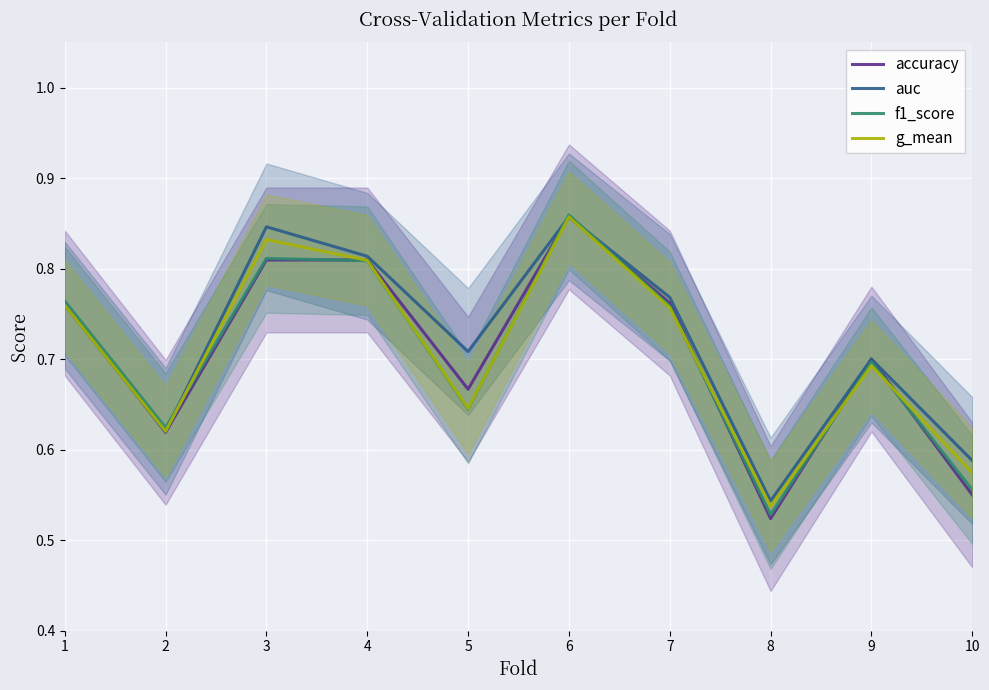

How many interior local valleys does the accuracy series have?

3